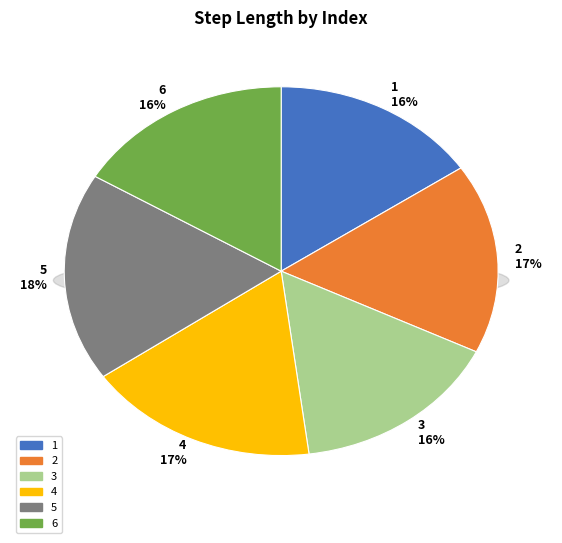

Count the number of slices in the pie.

6